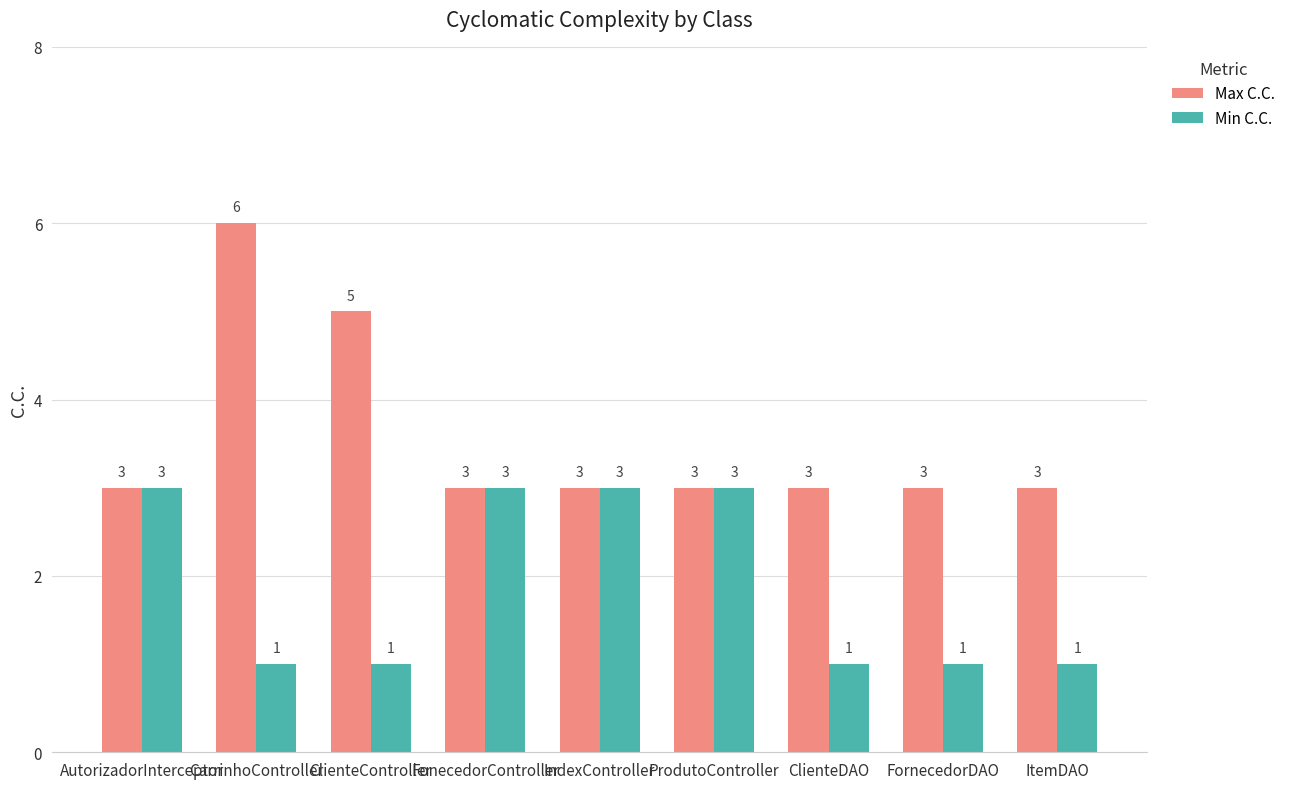

Reading right to left, what are all the values shown in this chart?

Max C.C.: 3	3	3	3	3	3	5	6	3
Min C.C.: 1	1	1	3	3	3	1	1	3